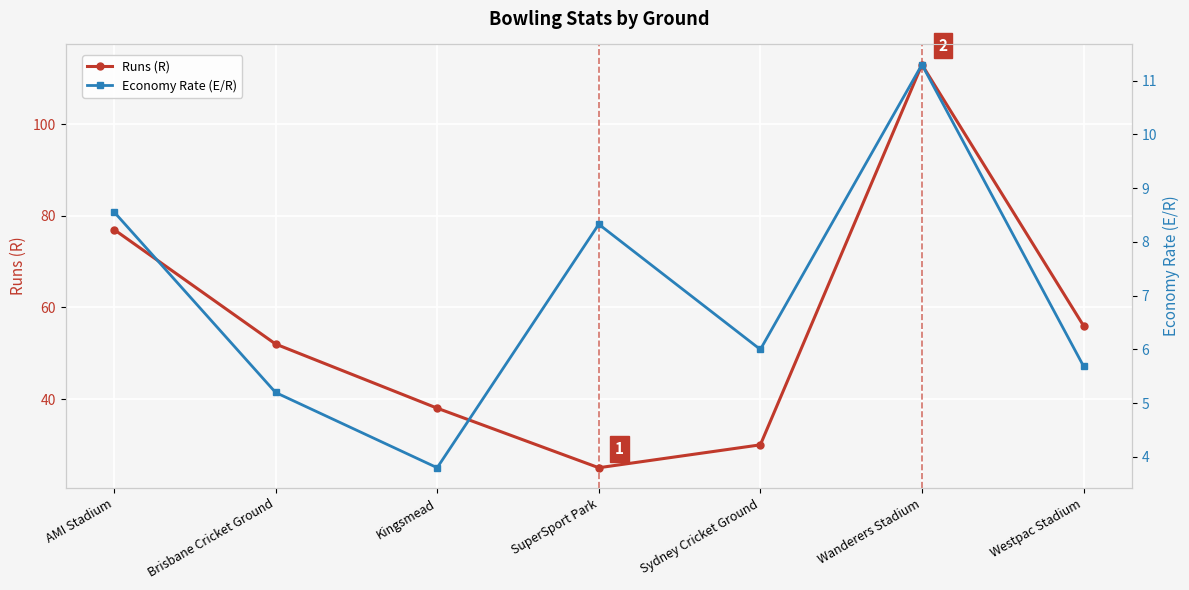

Reading left to right, what are all the values shown in this chart?

Runs (R): AMI Stadium=77.0	Brisbane Cricket Ground=52.0	Kingsmead=38.0	SuperSport Park=25.0	Sydney Cricket Ground=30.0	Wanderers Stadium=113.0	Westpac Stadium=56.0
Economy Rate (E/R): AMI Stadium=8.6	Brisbane Cricket Ground=5.2	Kingsmead=3.8	SuperSport Park=8.3	Sydney Cricket Ground=6.0	Wanderers Stadium=11.3	Westpac Stadium=5.7